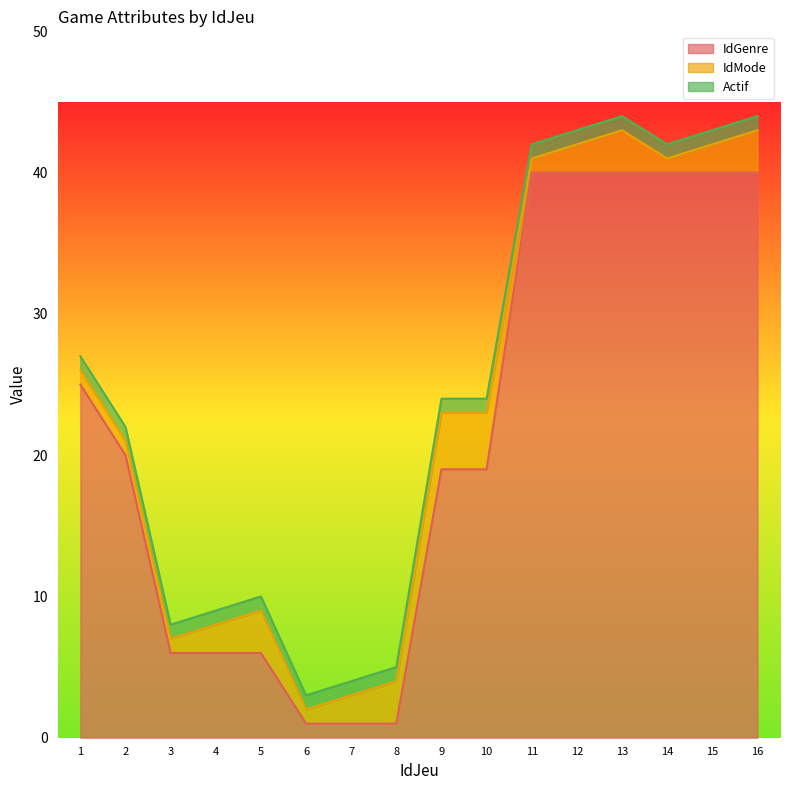

Rank the series at 3 from lowest to highest value.

IdMode, Actif, IdGenre